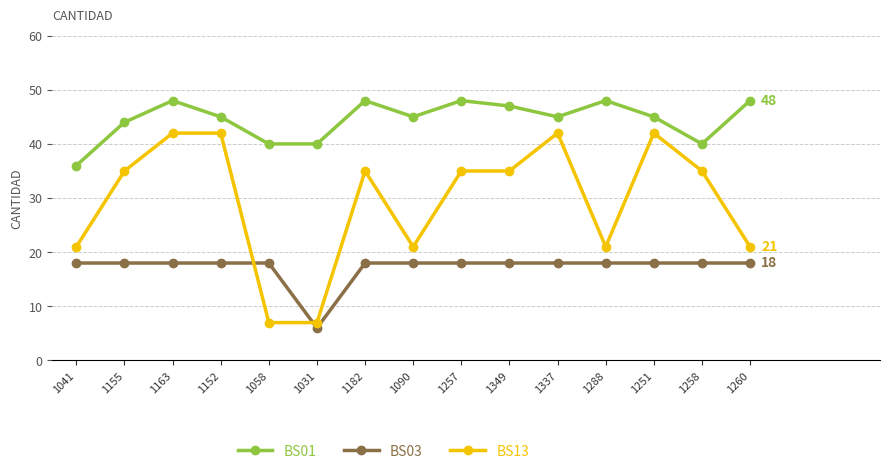

Reading left to right, what are all the values shown in this chart?

BS01: 1041=36	1155=44	1163=48	1152=45	1058=40	1031=40	1182=48	1090=45	1257=48	1349=47	1337=45	1288=48	1251=45	1258=40	1260=48
BS03: 1041=18	1155=18	1163=18	1152=18	1058=18	1031=6	1182=18	1090=18	1257=18	1349=18	1337=18	1288=18	1251=18	1258=18	1260=18
BS13: 1041=21	1155=35	1163=42	1152=42	1058=7	1031=7	1182=35	1090=21	1257=35	1349=35	1337=42	1288=21	1251=42	1258=35	1260=21